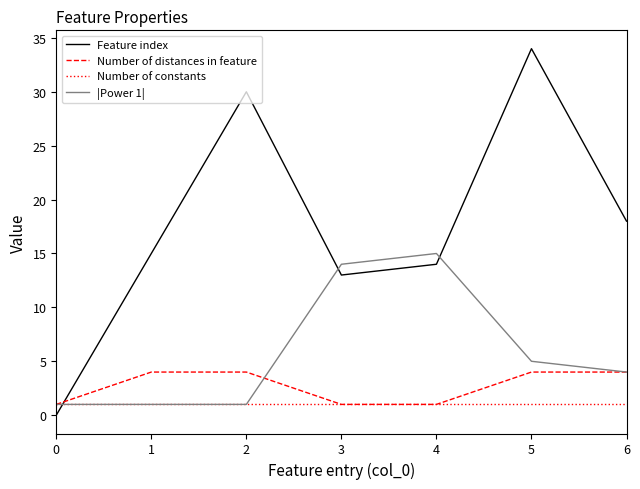

Reading left to right, transcribe all the data shown in this chart.

Feature index: 0	15	30	13	14	34	18
Number of distances in feature: 1	4	4	1	1	4	4
Number of constants: 1	1	1	1	1	1	1
|Power 1|: 1	1	1	14	15	5	4